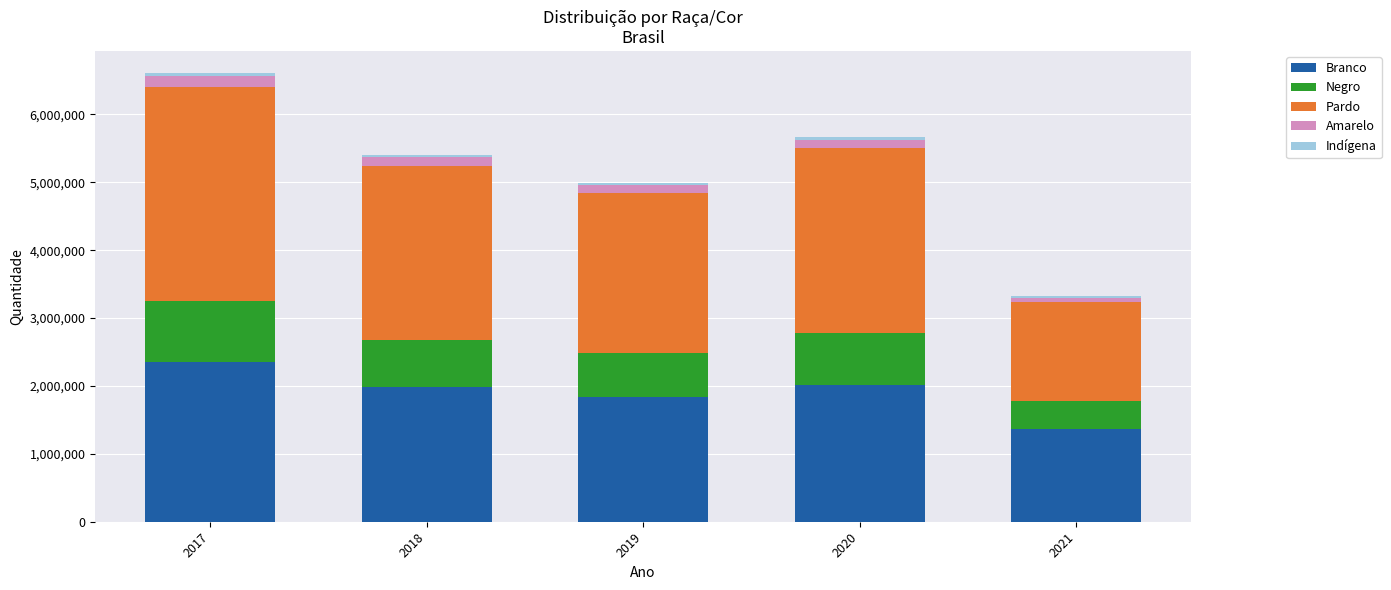

What is the highest value of the Branco series?

2355229